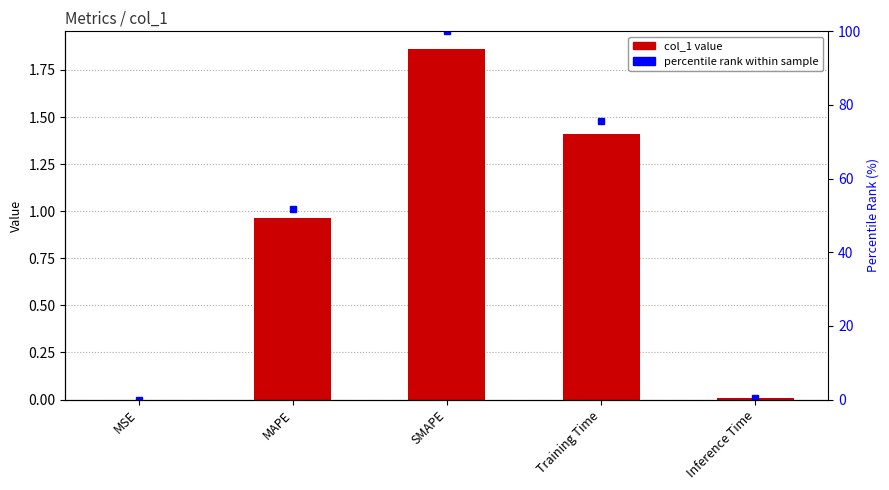

What position from the left is SMAPE?

3